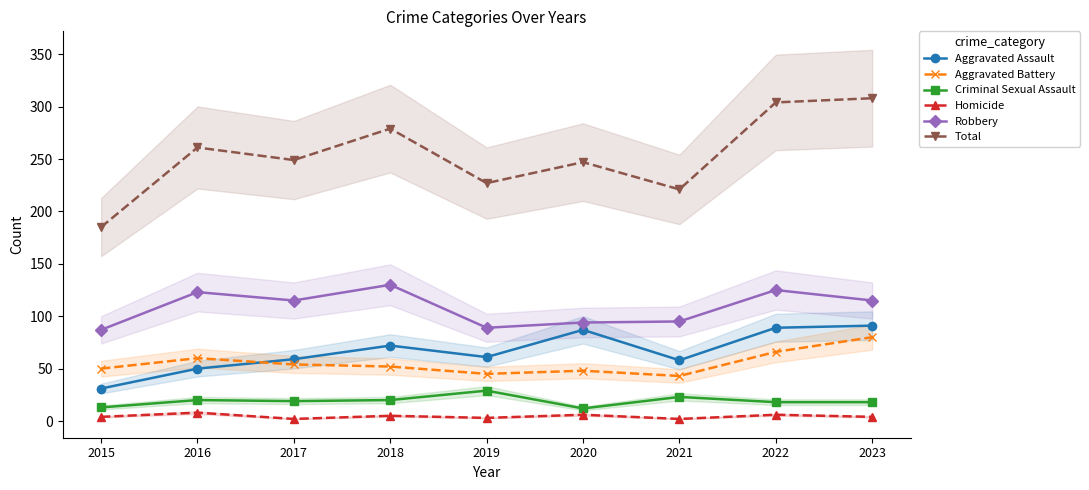

How many Homicide values are between 3 and 6?

6